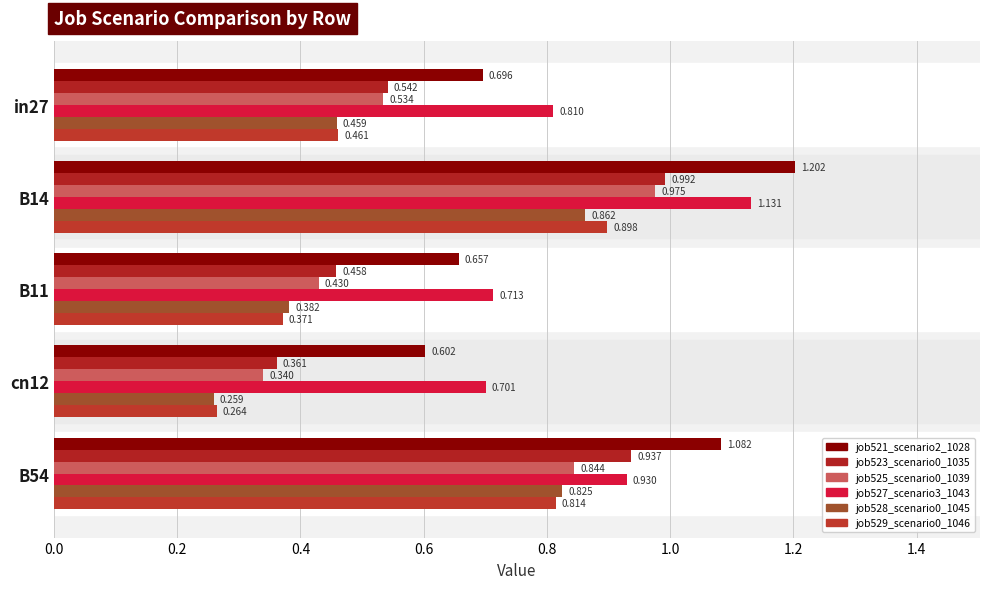

At which category is the sum across all series the highest?

B14